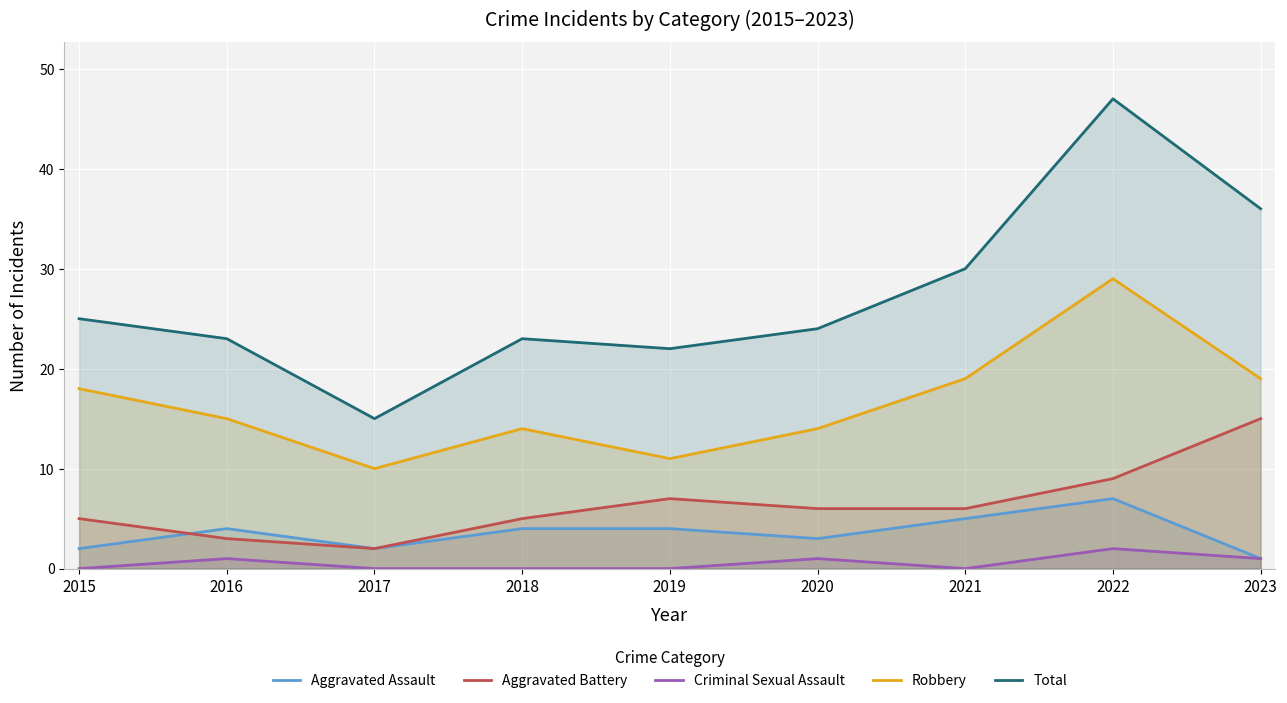

What is the average value of the Criminal Sexual Assault series?

1